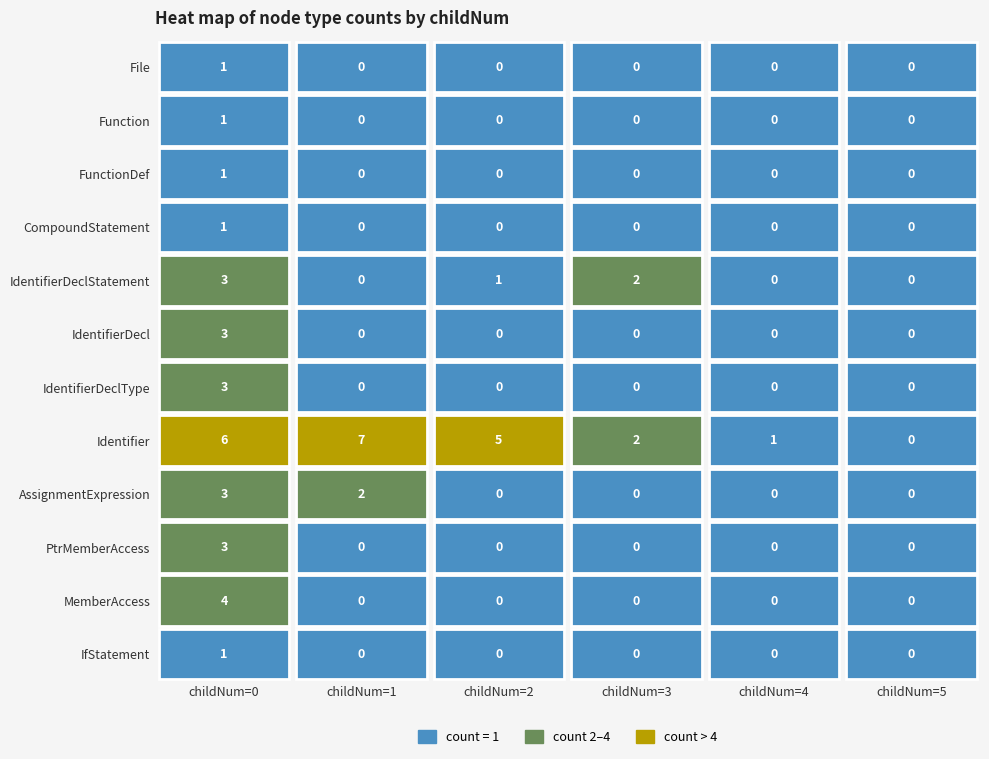

Is the value of IfStatement at 4 greater than the value of IdentifierDeclType at 5?

No